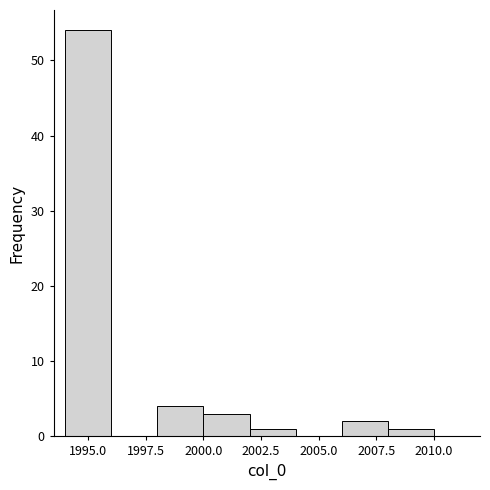

Reading left to right, transcribe this chart: for each bar, give the range it covers on the x-axis and its height. The values are not printed on the chart, so give them approximately, as read against the axis.

1994 to 1996: 54
1996 to 1998: 0
1998 to 2000: 4
2000 to 2002: 3
2002 to 2004: 1
2004 to 2006: 0
2006 to 2008: 2
2008 to 2010: 1